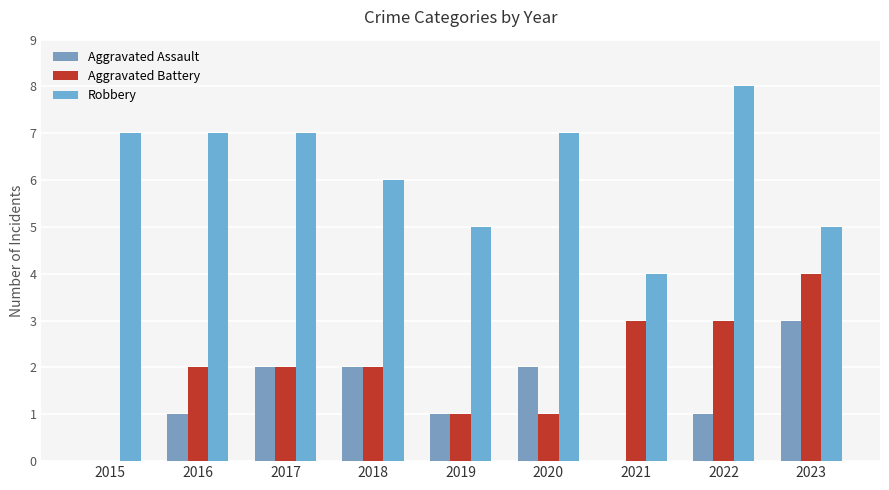

How many distinct data groups are displayed?

3